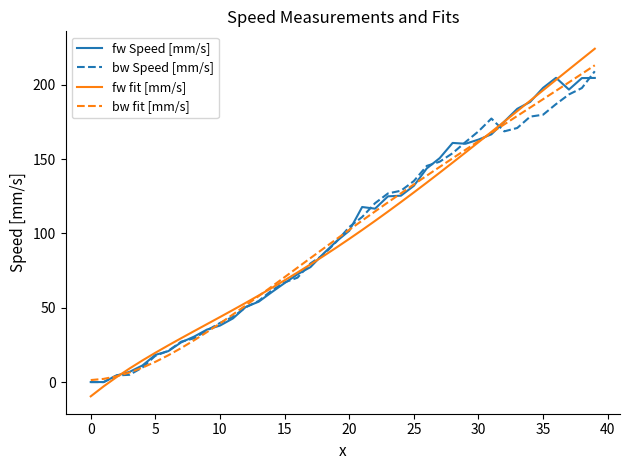

What is the maximum value shown in the chart?

224.4